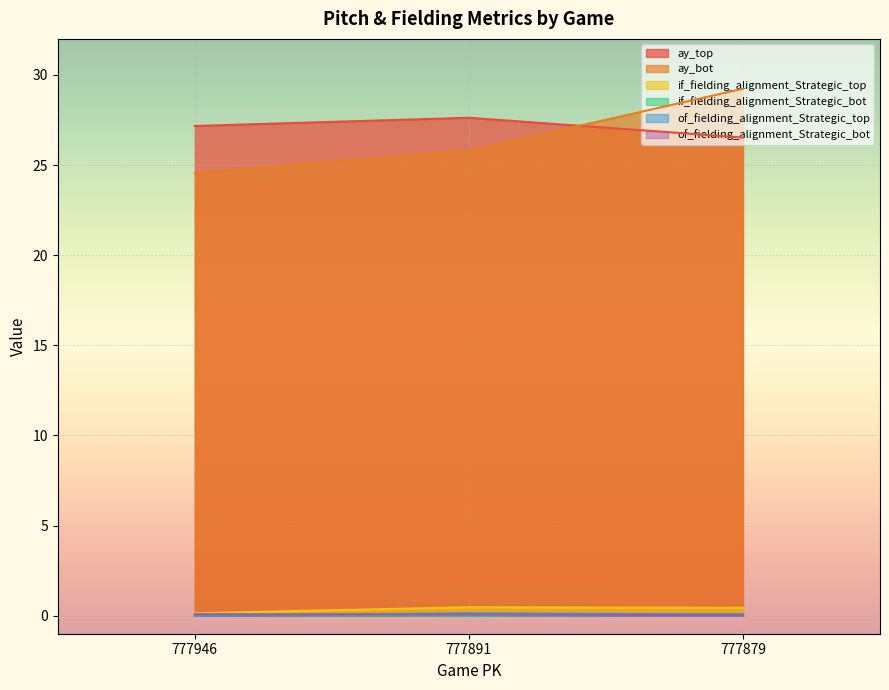

What is the approximate value of of_fielding_alignment_Strategic_top at 777891?

0.1